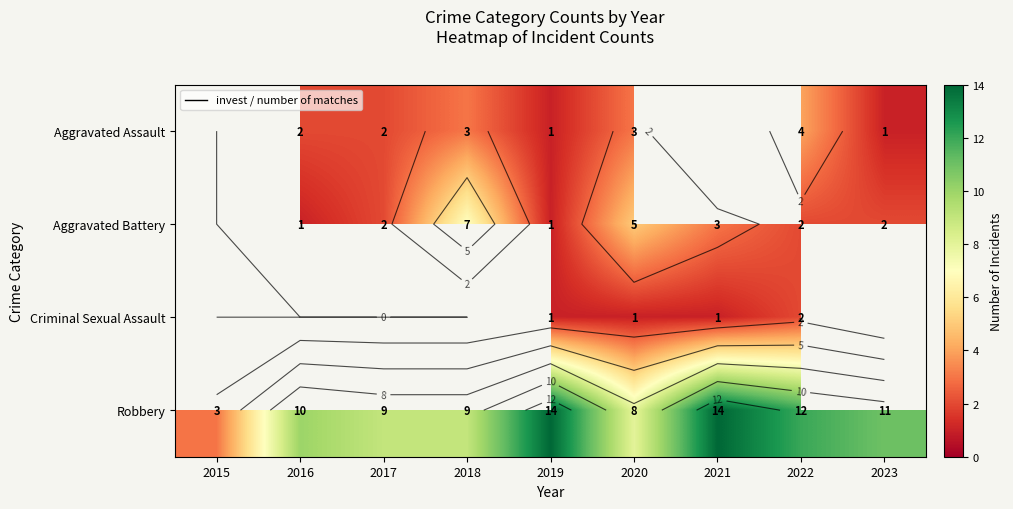

Rank the categories by Robbery value from lowest to highest.

2015, 2020, 2017, 2018, 2016, 2023, 2022, 2019, 2021